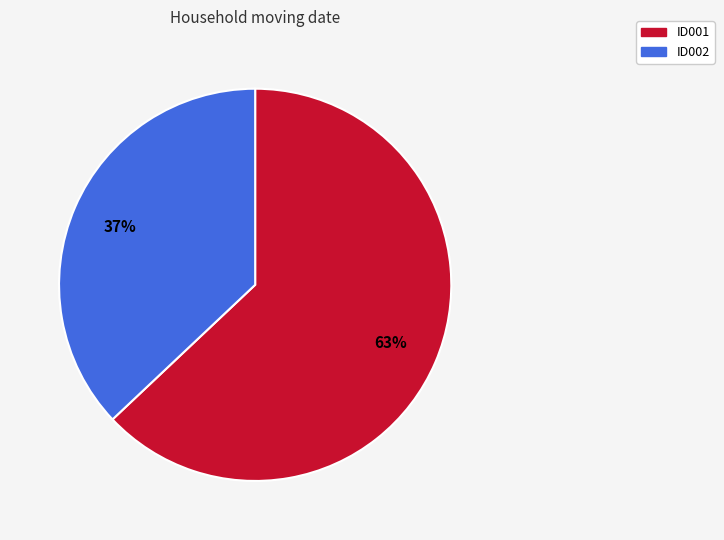

How many slices are in this pie chart?

2